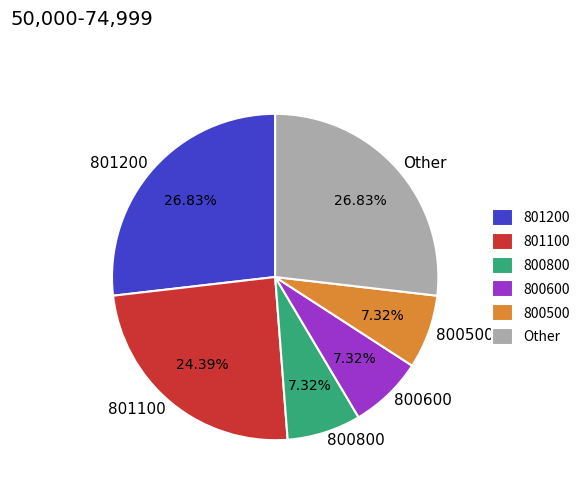

Count the number of slices in the pie.

6